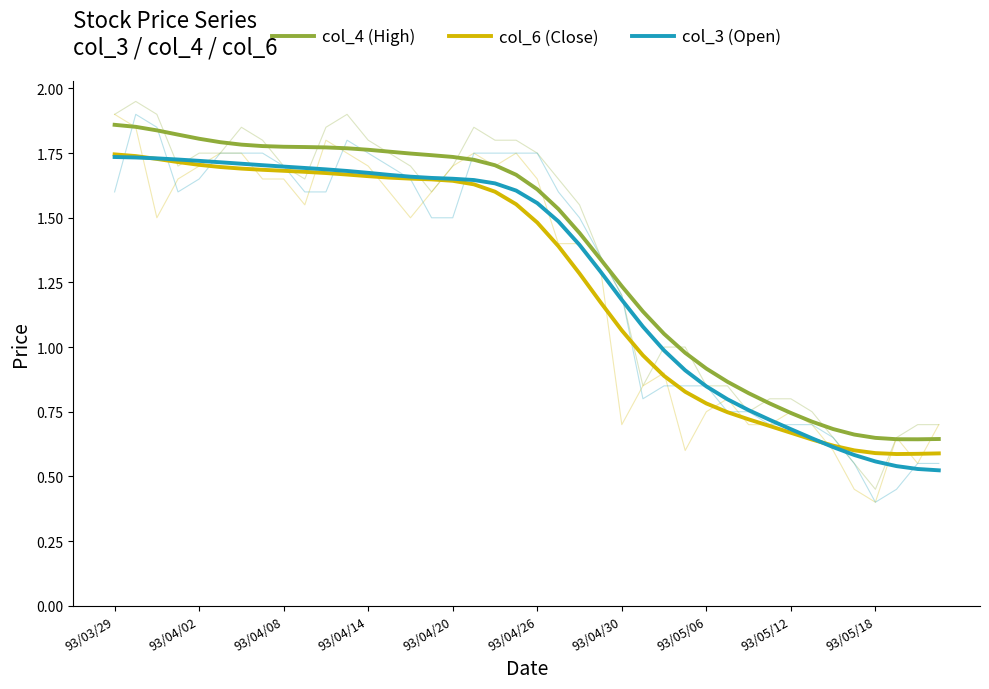

Rank the series by their average value, from lowest to highest.

col_6 (Close), col_3 (Open), col_4 (High)